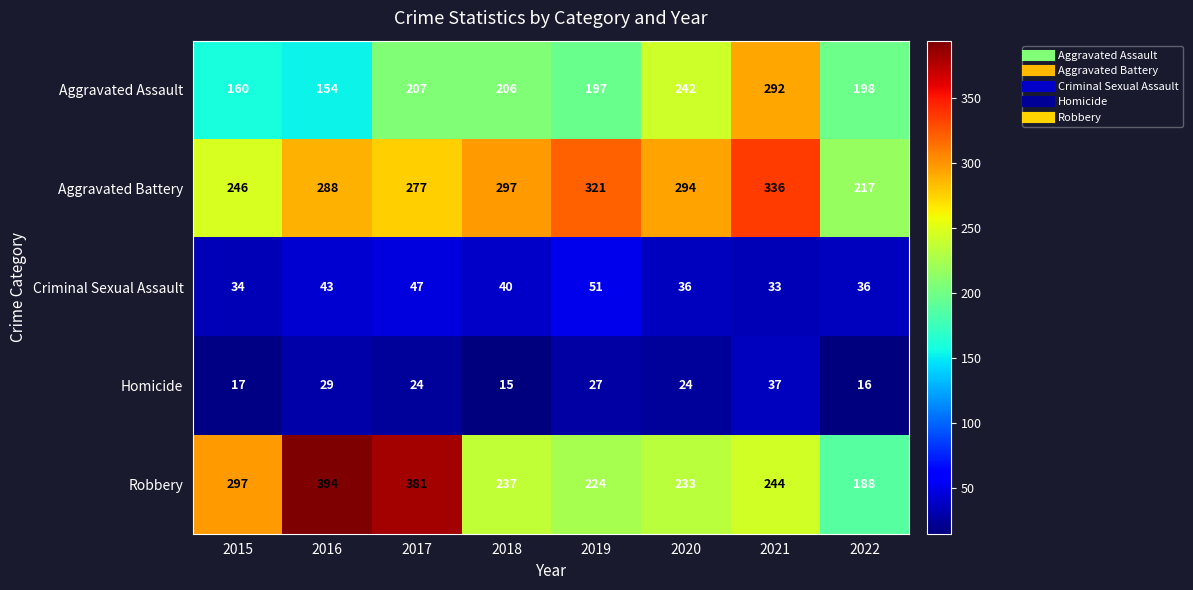

At which category does the chart reach its minimum across all series?

2018